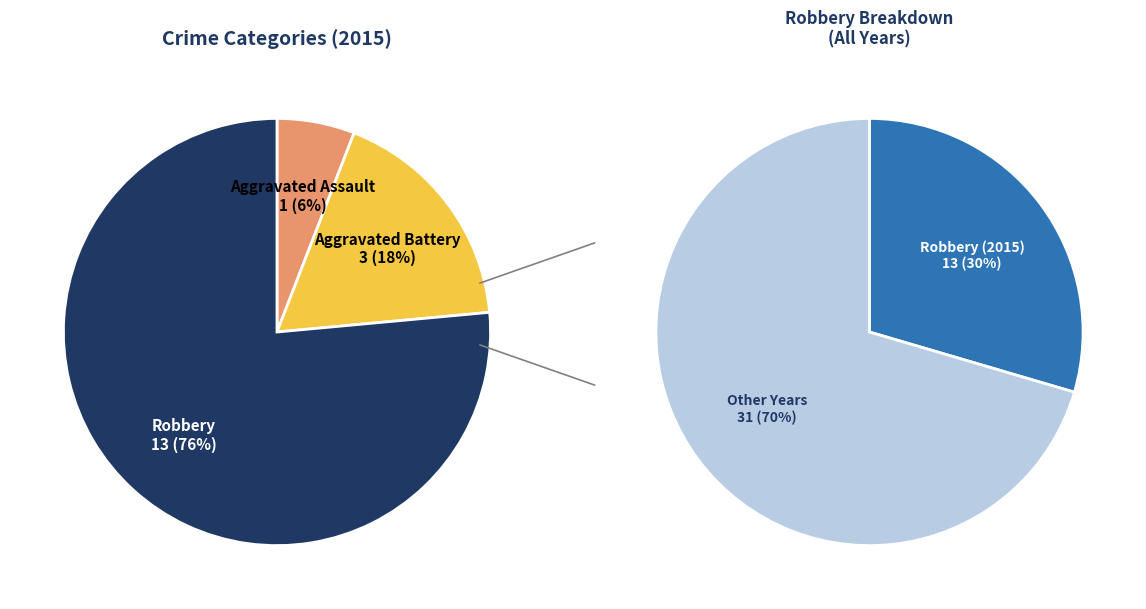

What is the change in value from Aggravated Assault to Robbery?

+12